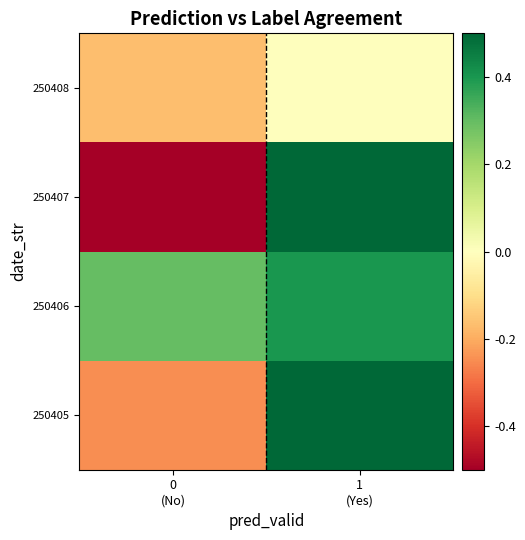

At how many categories does at least one series exceed 0?

2